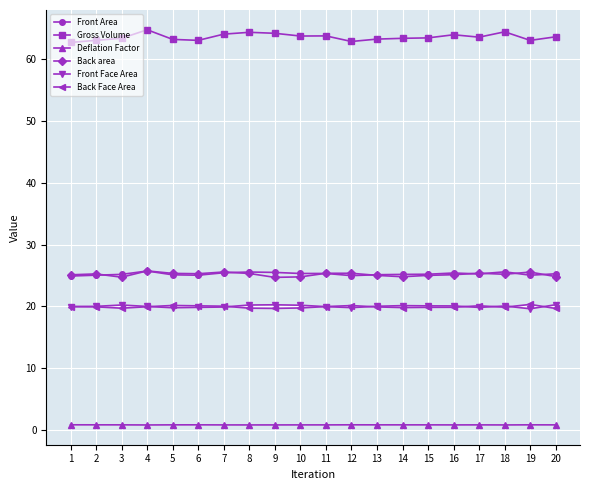

True or false: Back Face Area and Gross Volume cross at least once.

False